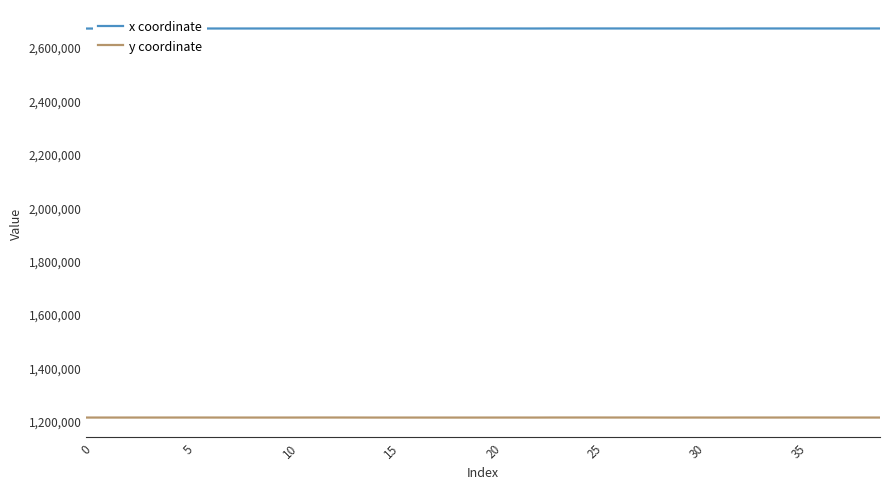

The value of y coordinate at 20 is 720233.6. True or false?

False